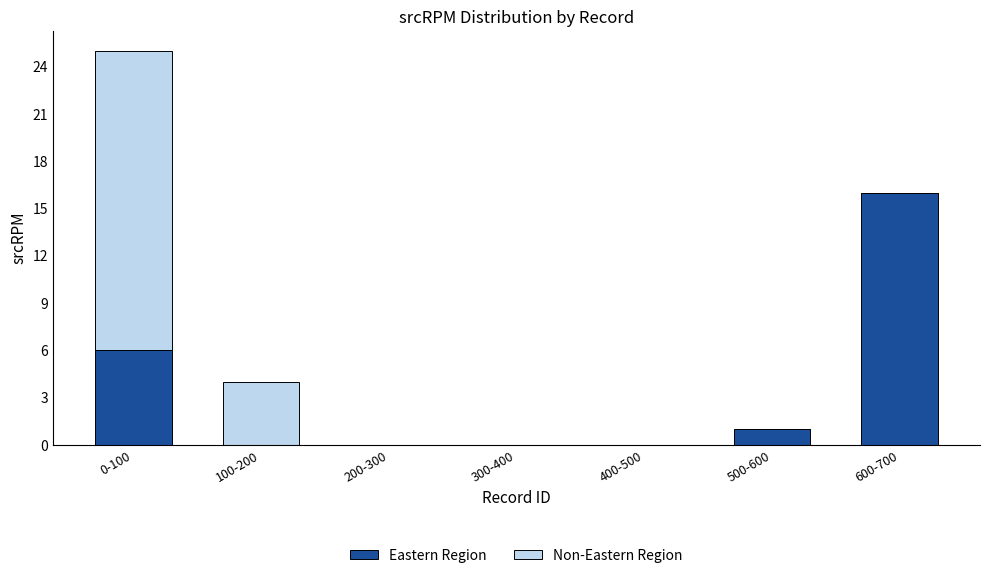

Reading left to right, list the values for the Eastern Region series.

0-100=6	100-200=0	200-300=0	300-400=0	400-500=0	500-600=1	600-700=16